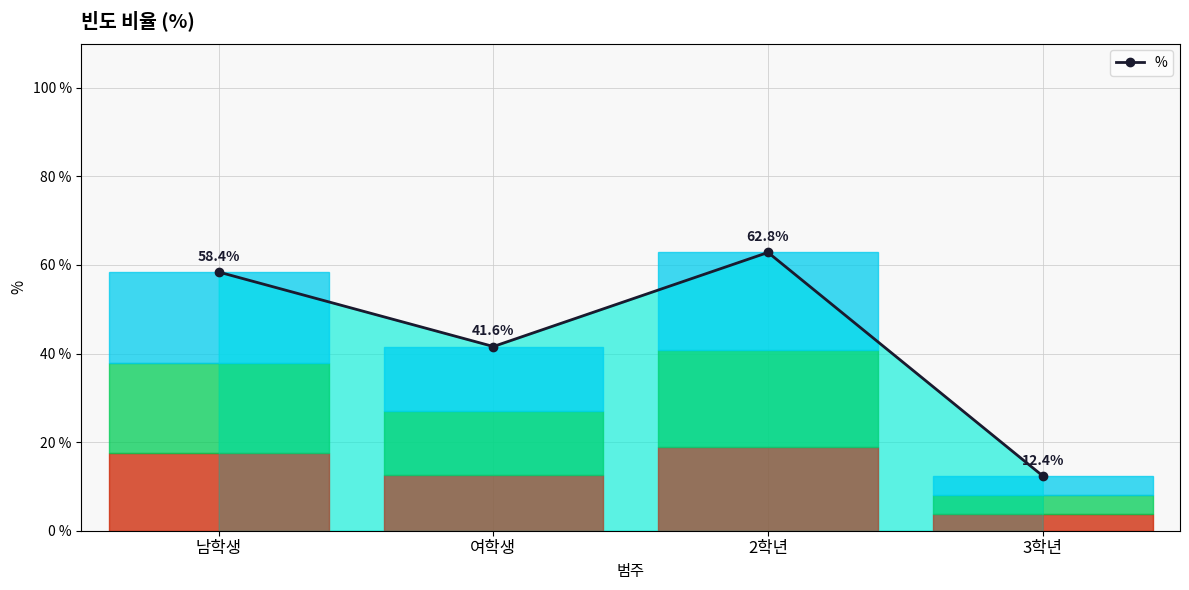

Rank the categories by value from highest to lowest.

2학년, 남학생, 여학생, 3학년